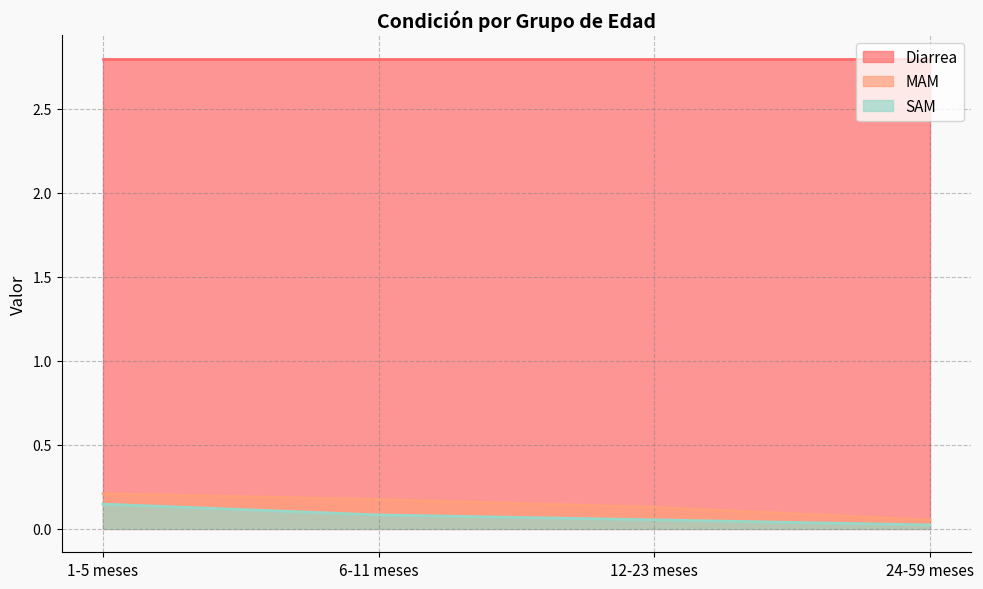

Between 24-59 meses and 12-23 meses, which is larger?

12-23 meses